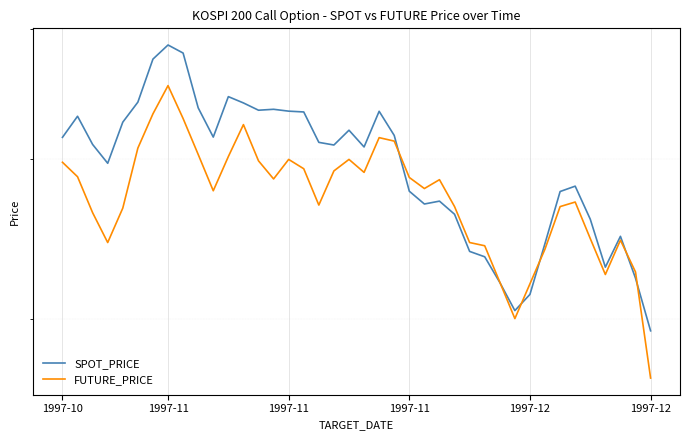

Count the number of categories in the chart.

40